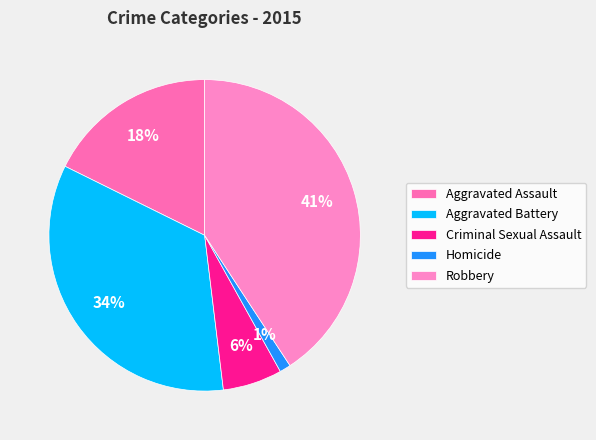

How many slices are in this pie chart?

5